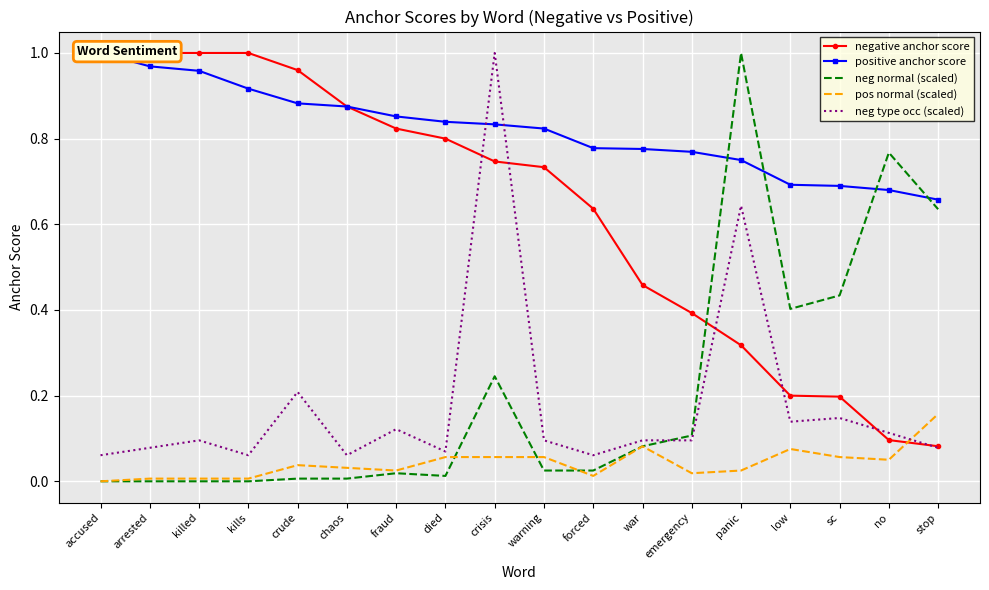

Which series has the largest range (max minus min)?

neg normal (scaled)